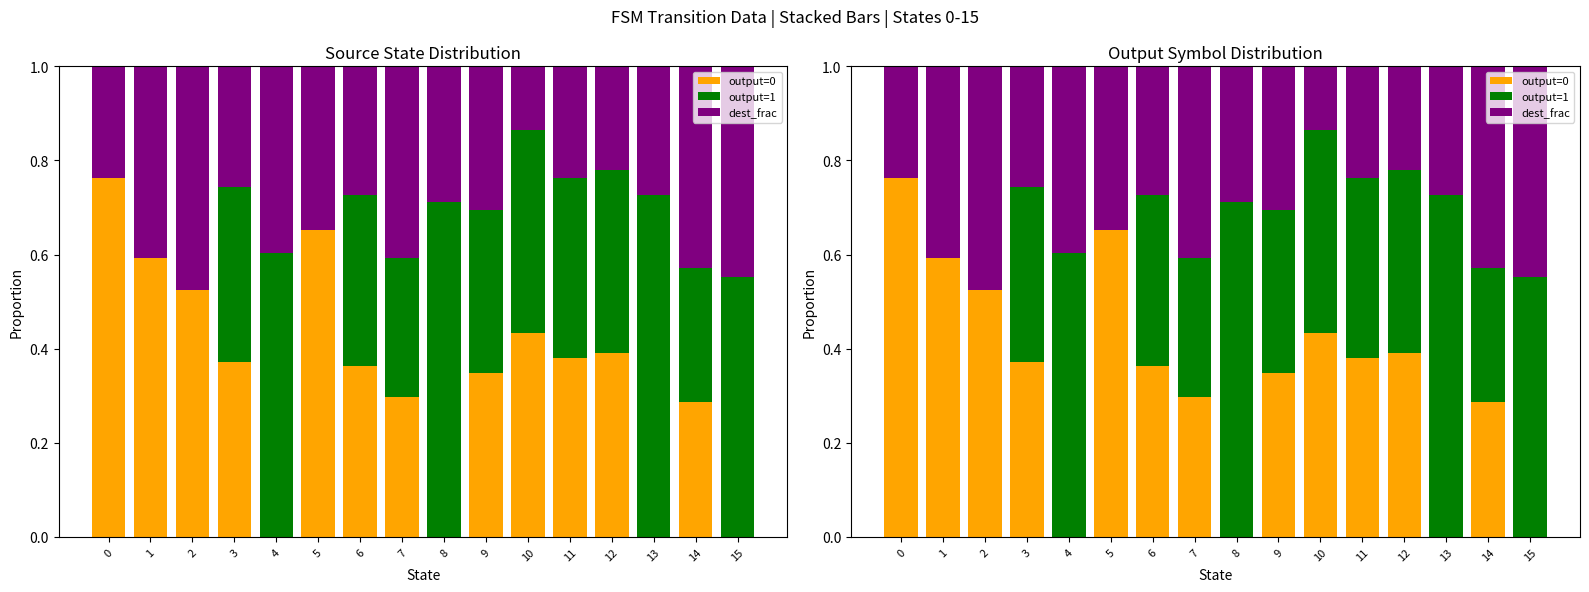

What is the spread (max minus min) of values at 4?

0.6